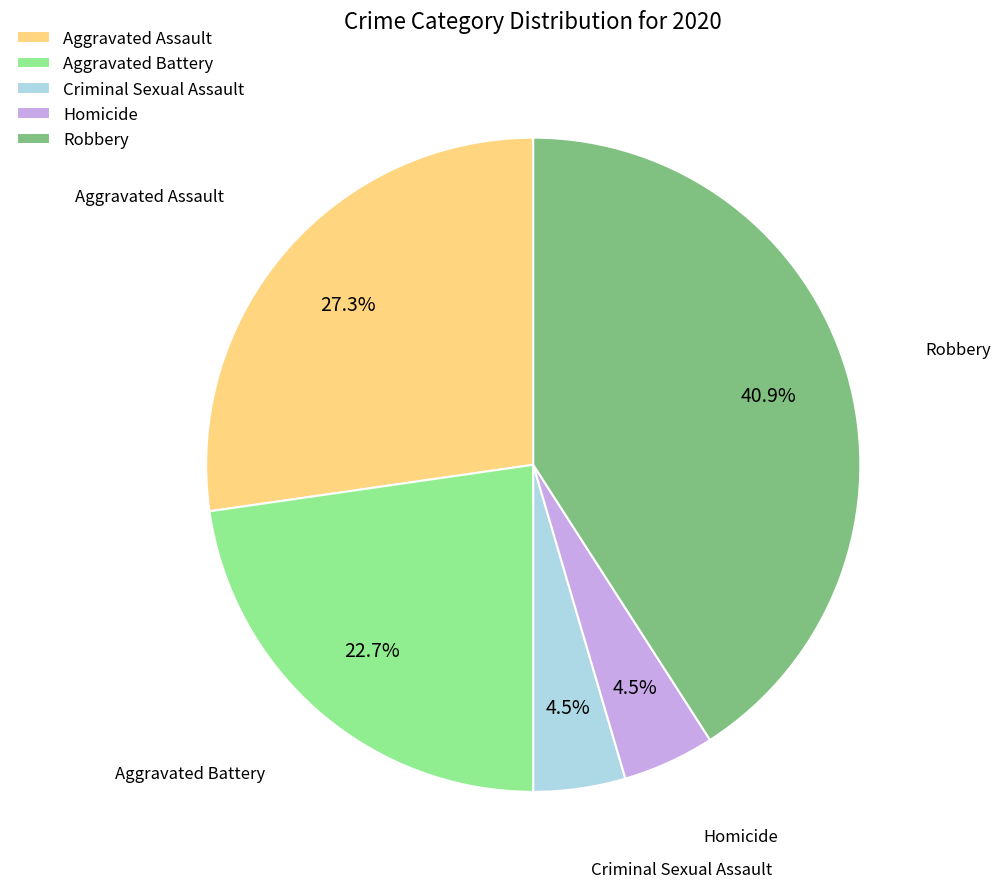

Approximately how many times larger is the value at Robbery compared to Aggravated Battery?

1.8